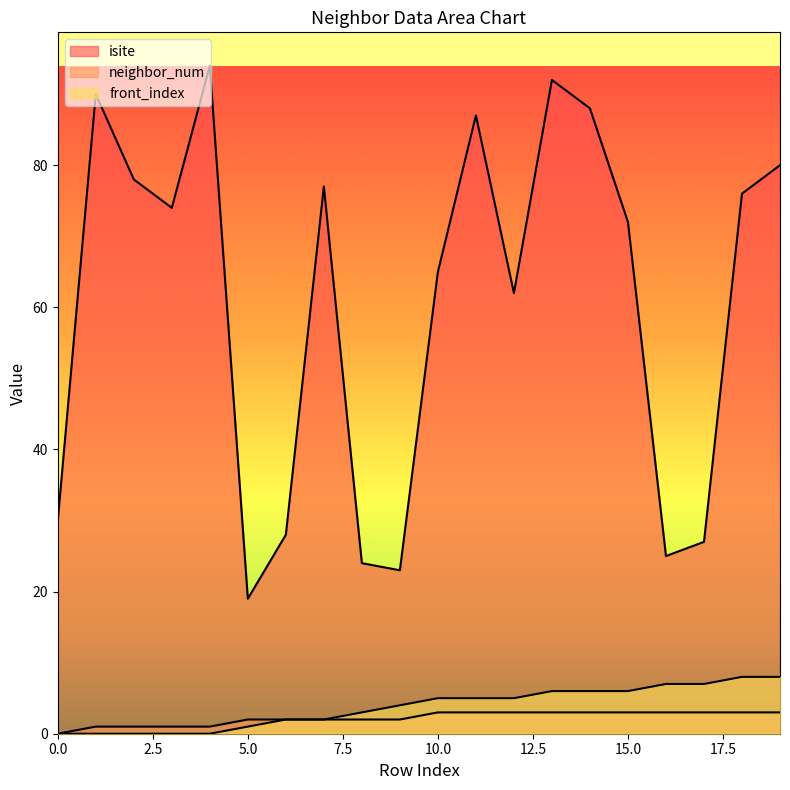

At which category is the sum across all series the highest?

13